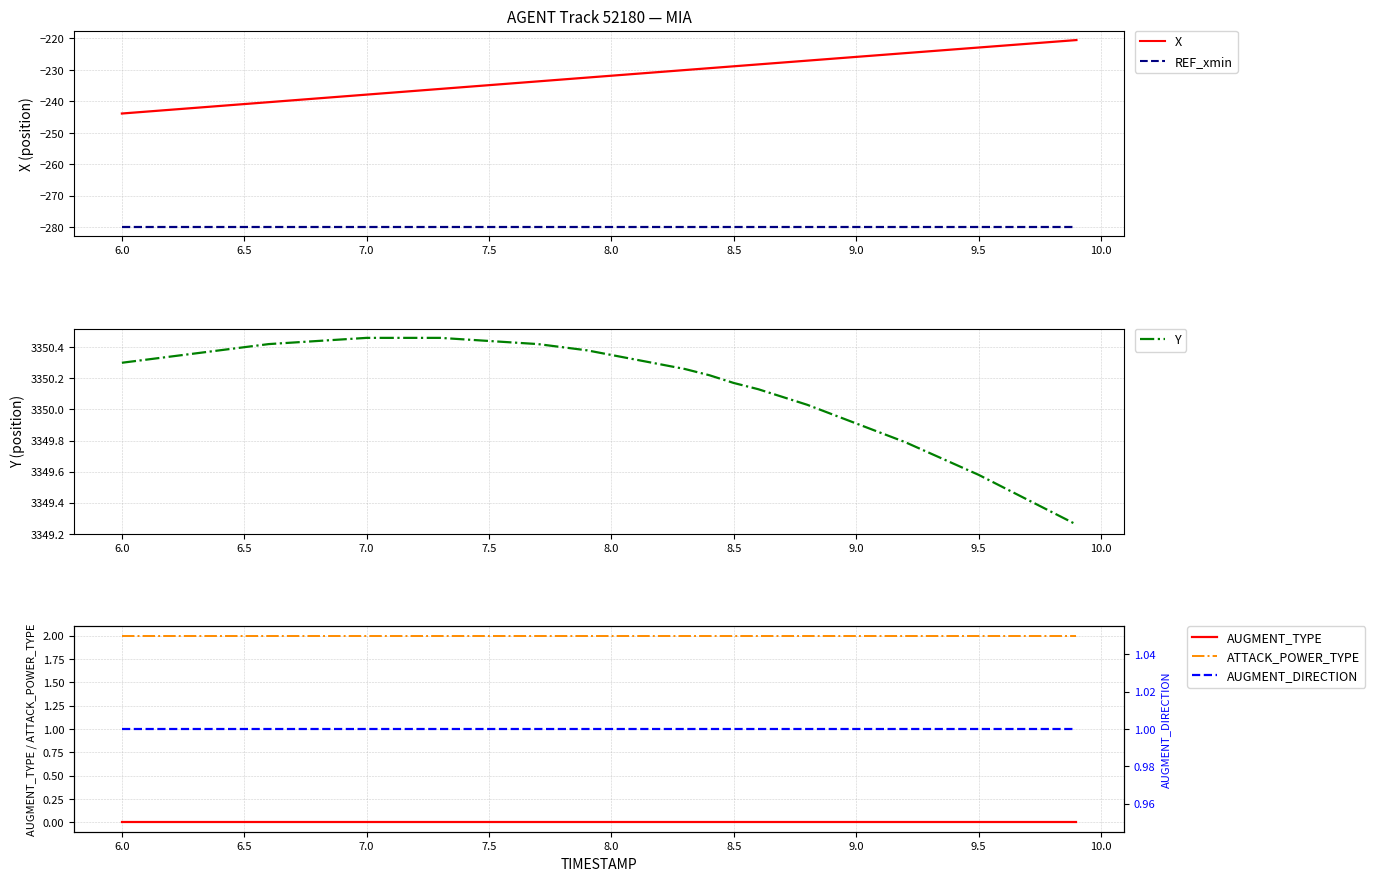

True or false: AUGMENT_DIRECTION has more than 0 points higher than both neighbors.

False